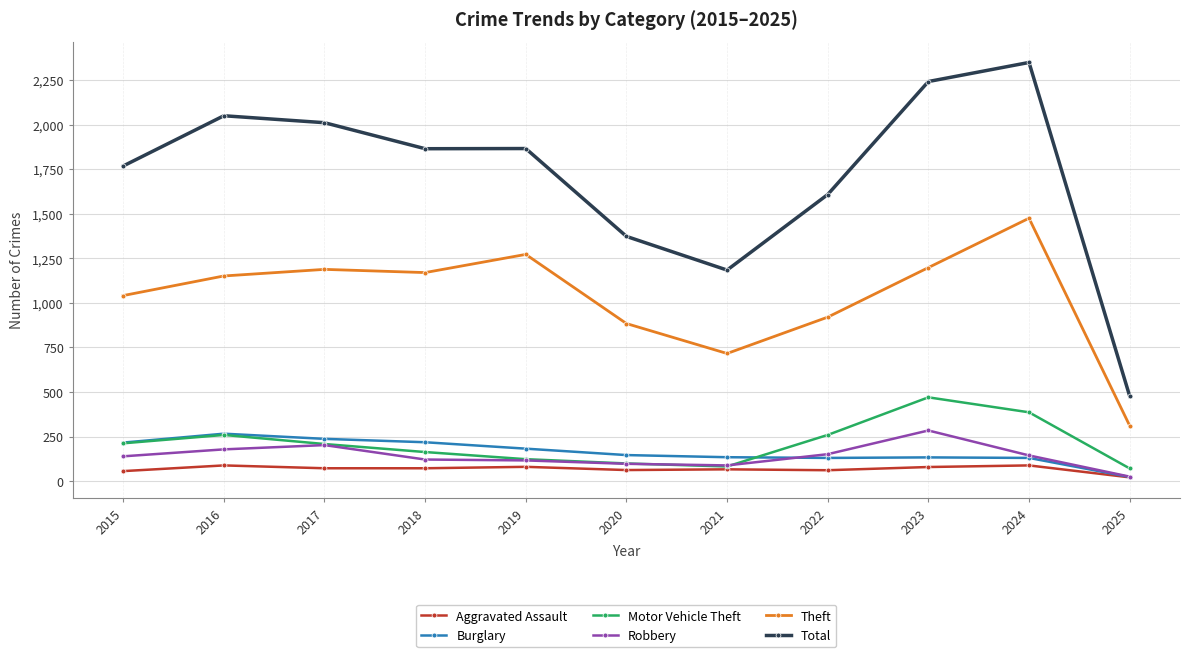

What is the maximum value shown in the chart?

2349